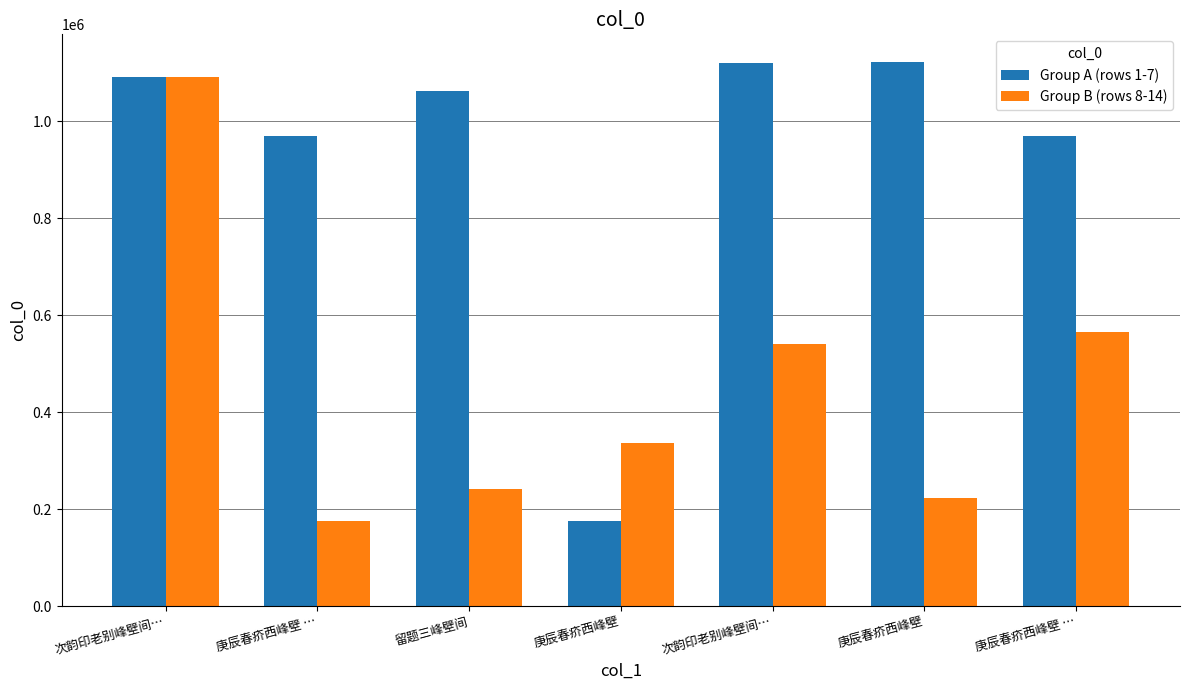

Count the number of categories in the chart.

7